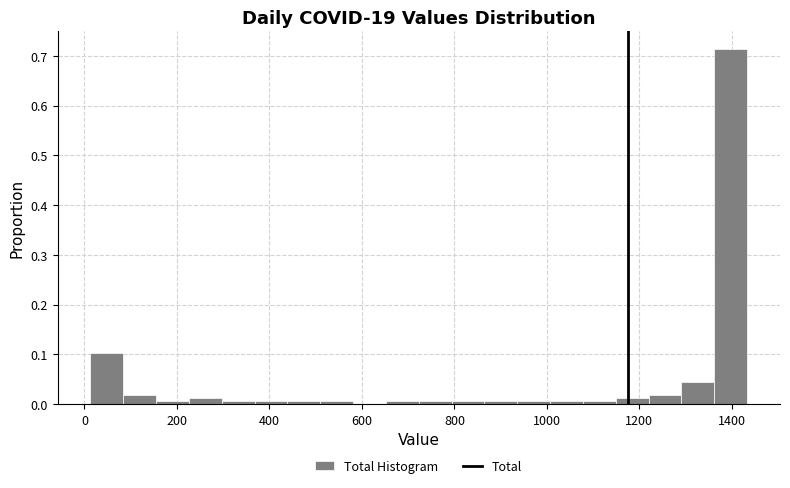

Around what value on the x-axis is the tallest bar? Give the approximate position of its centre, as read against the axis.

1400